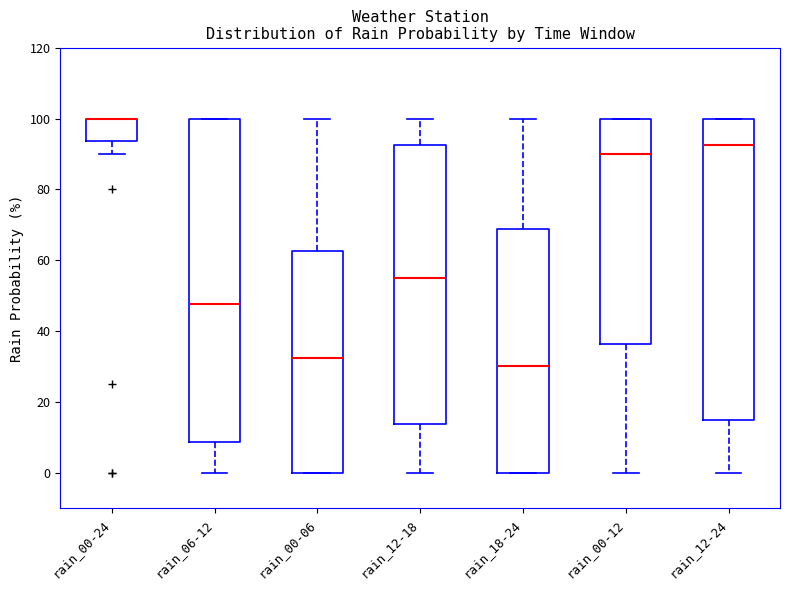

Where does the median line of the box for rain_00-12 sit on the y-axis? The values are not printed on the chart, so give them approximately, as read against the axis.

90